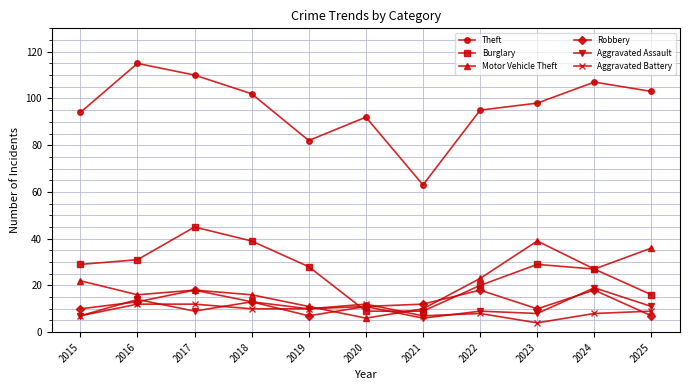

True or false: Aggravated Battery and Theft intersect in this chart.

False